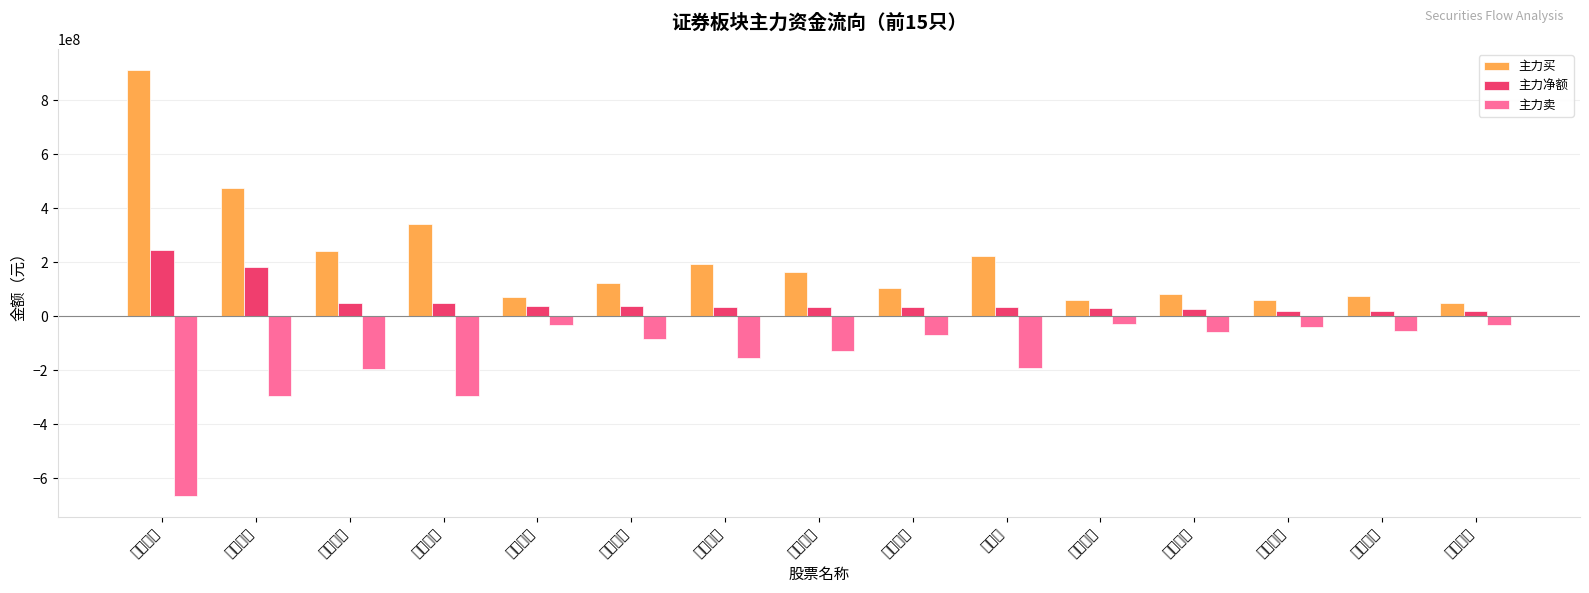

What are all the series names shown in the legend?

主力买, 主力净额, 主力卖